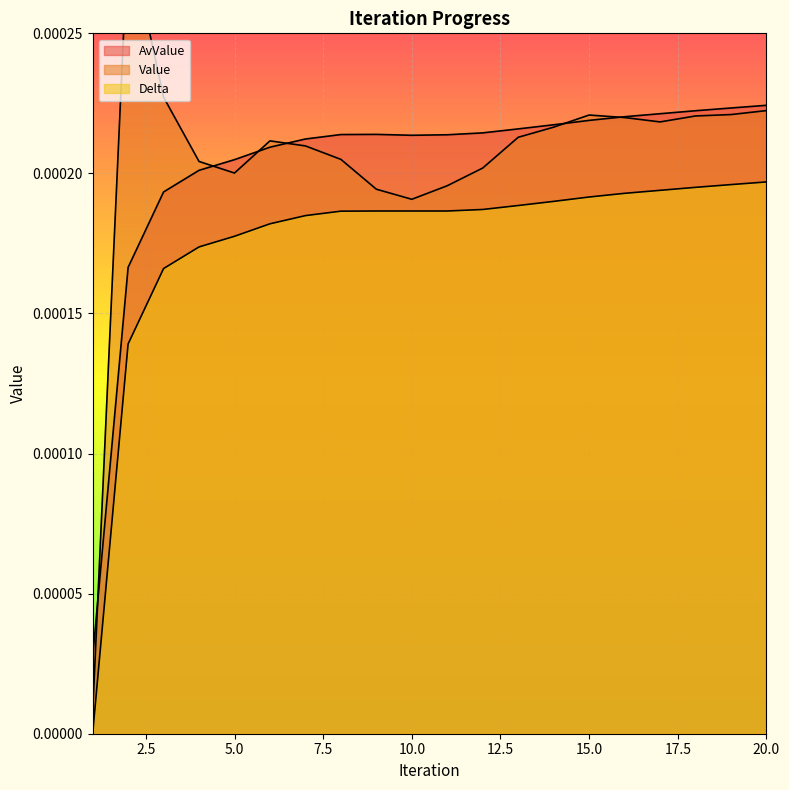

Is it true that Delta equals 0.0 at 4?

False